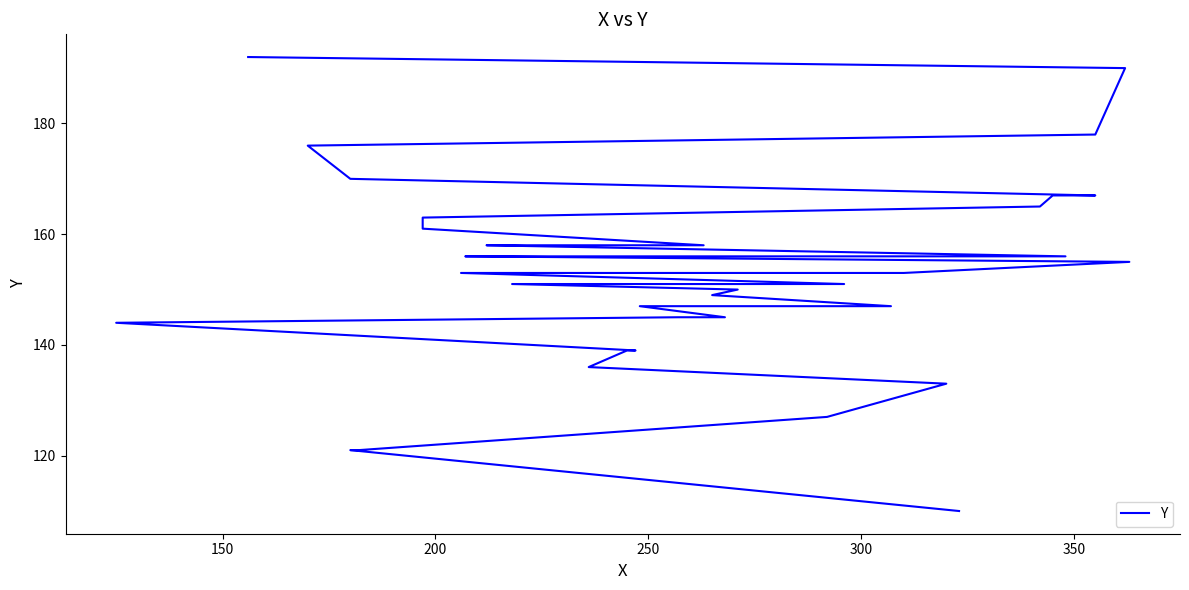

Does the chart have visible grid lines?

No